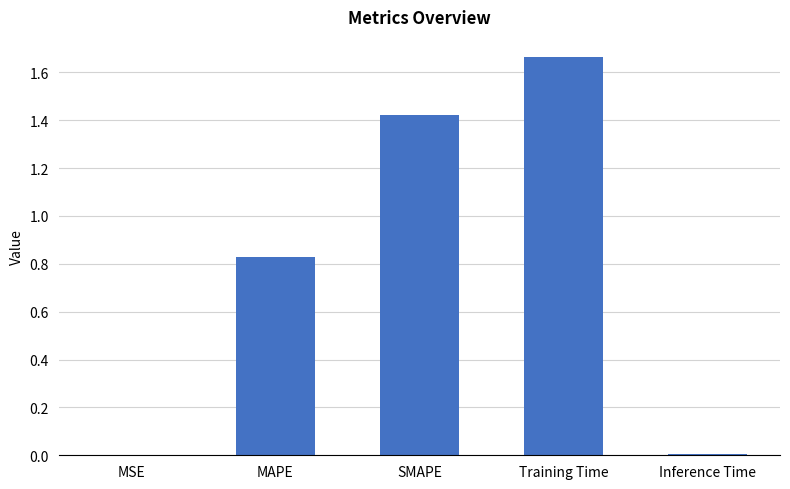

Between SMAPE and Inference Time, which is larger?

SMAPE